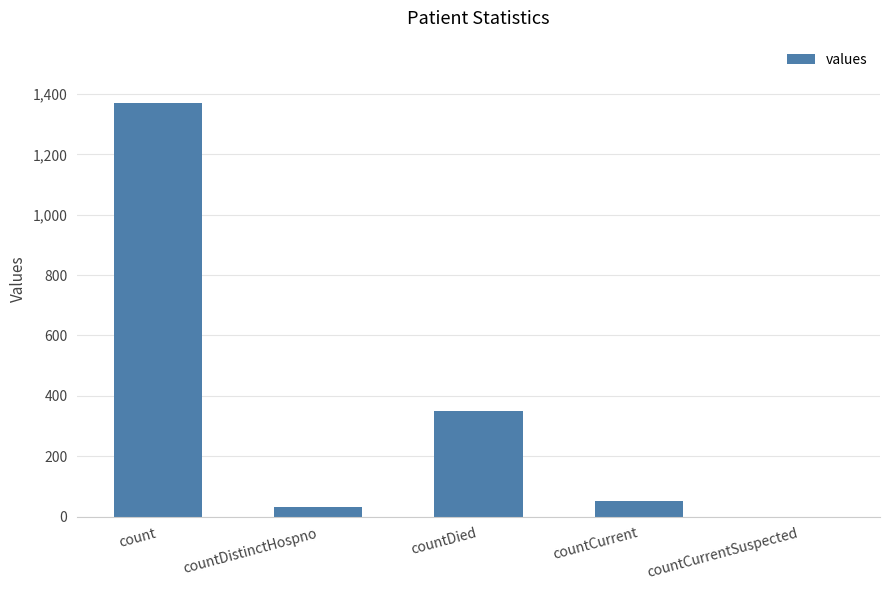

True or false: the data shows 349 at countDied.

True